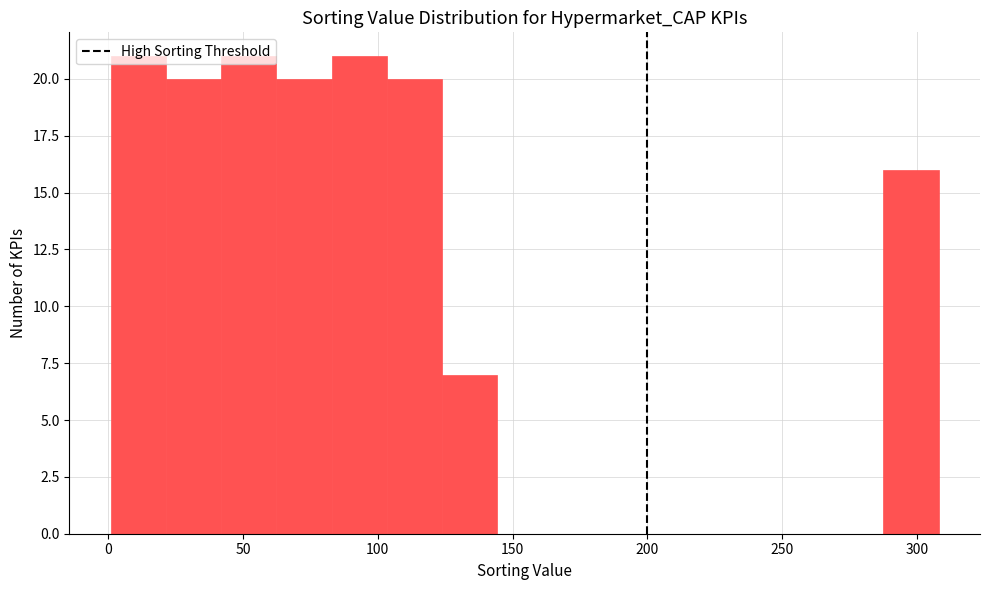

Reading left to right, transcribe this chart: for each bar, give the range it covers on the x-axis and its height. Neither the bar edges nor the heights are printed on the chart, so give them approximately, as read against the axes.

0 to 20: 21
20 to 40: 20
40 to 60: 21
60 to 85: 20
85 to 105: 21
105 to 125: 20
125 to 145: 7
145 to 165: 0
165 to 185: 0
185 to 205: 0
205 to 225: 0
225 to 245: 0
245 to 265: 0
265 to 290: 0
290 to 310: 16